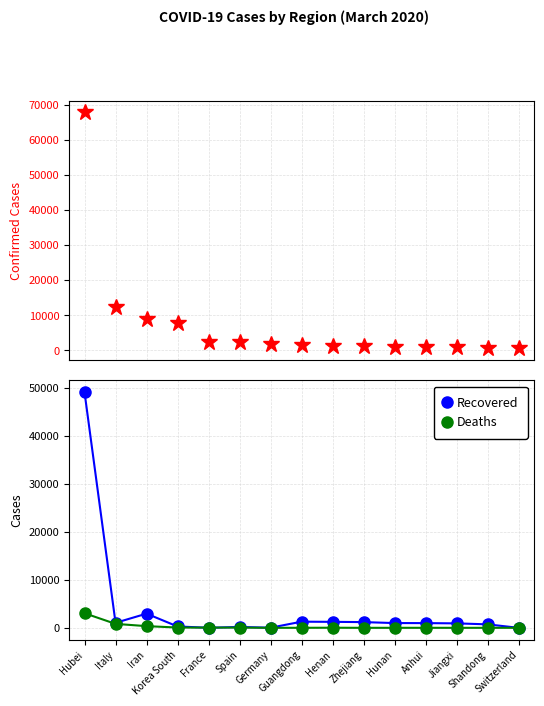

Which label corresponds to the largest value in the chart?

Hubei